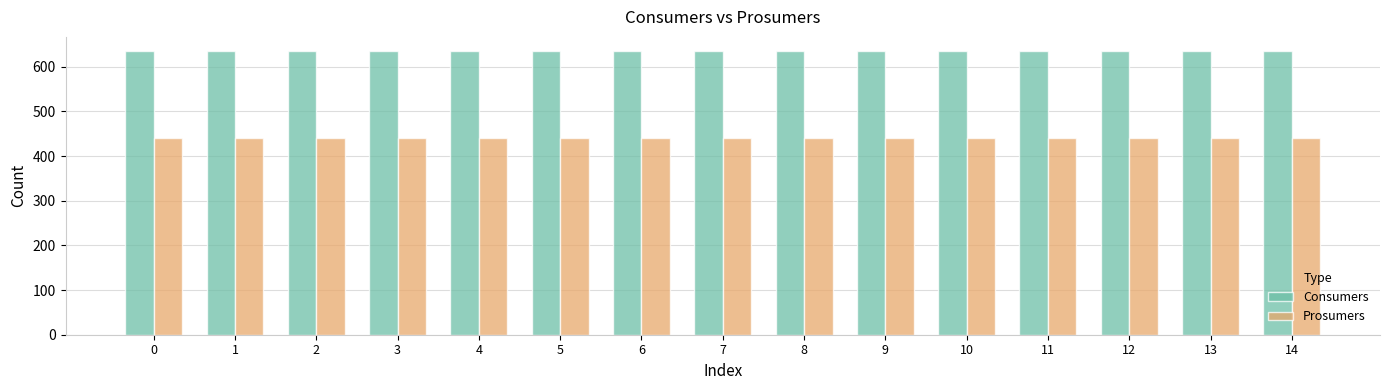

What is the total value across all series at 0?

1075